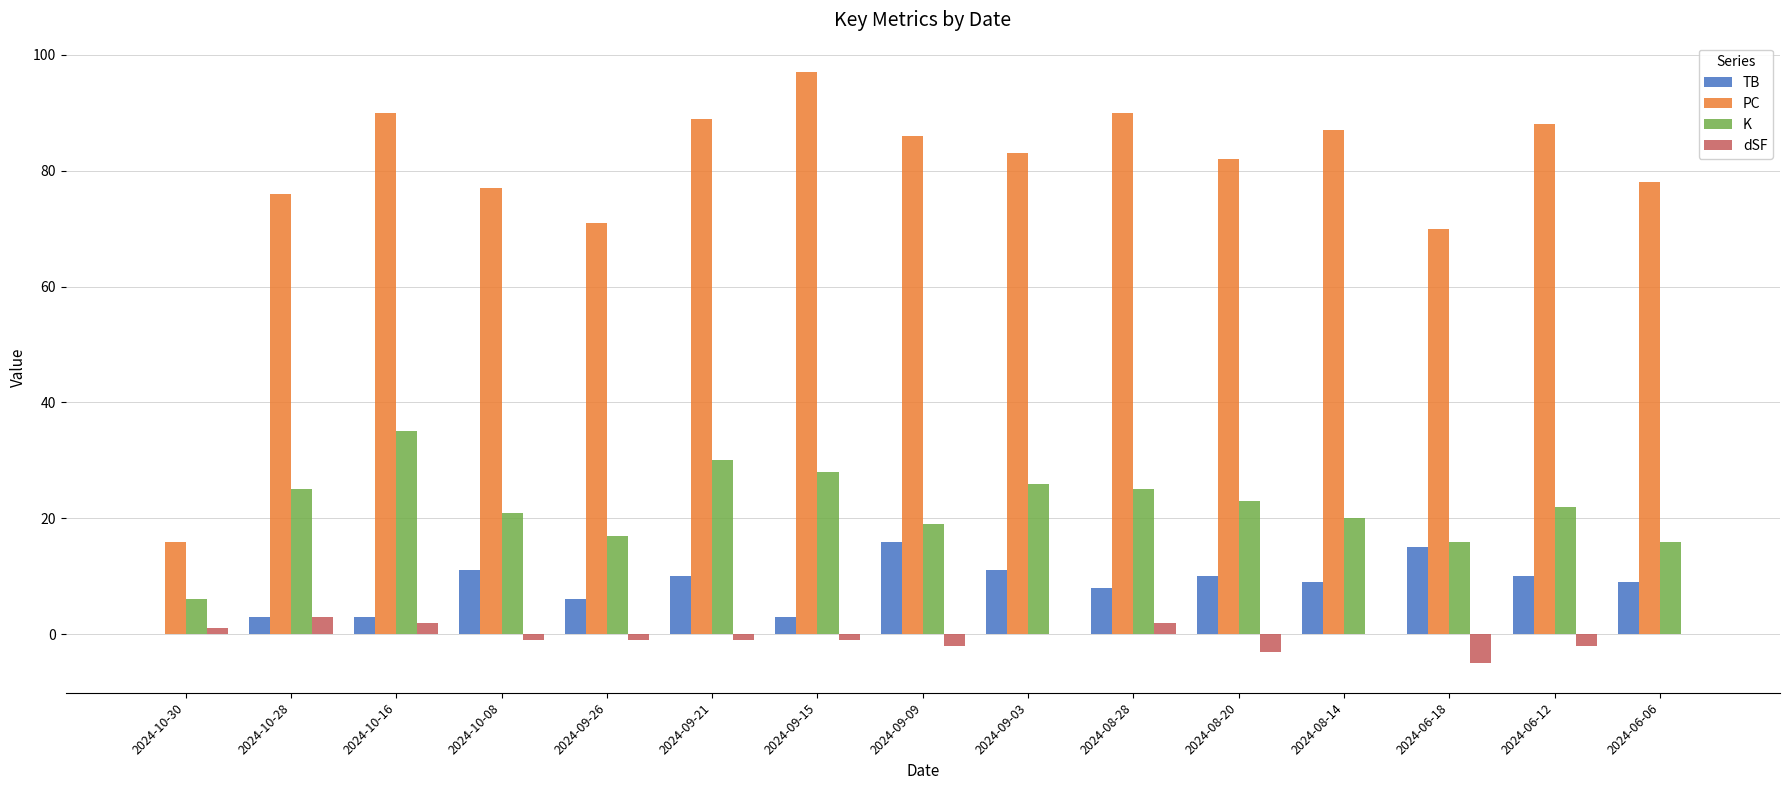

Which series has the largest range (max minus min)?

PC